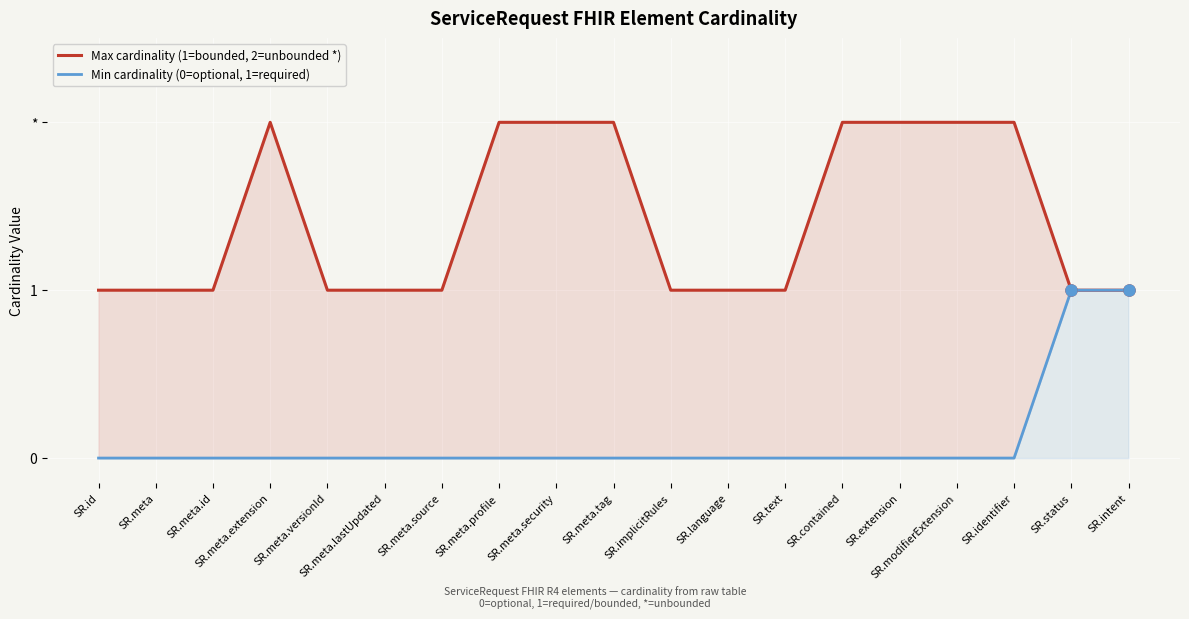

At SR.contained, list the series in order from smallest to largest.

Min cardinality (0=optional, 1=required), Max cardinality (1=bounded, 2=unbounded *)